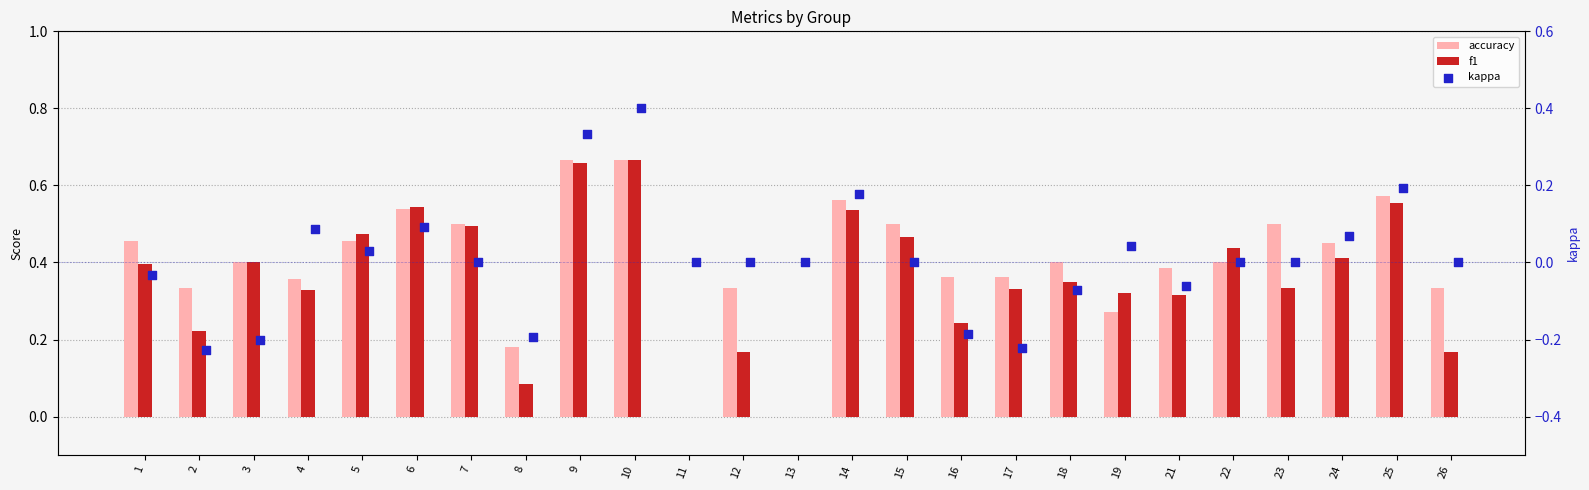

At how many categories does at least one series exceed 0?

23